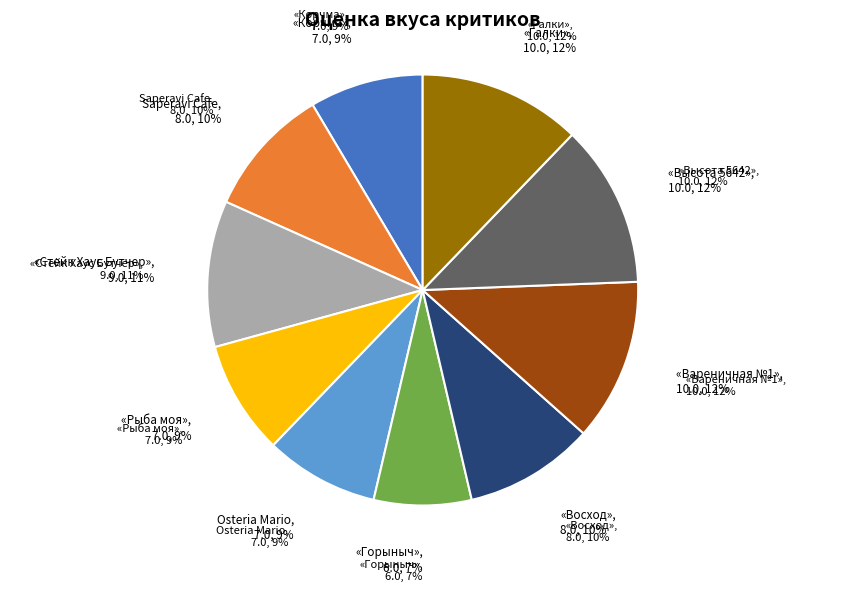

Count the number of slices in the pie.

10